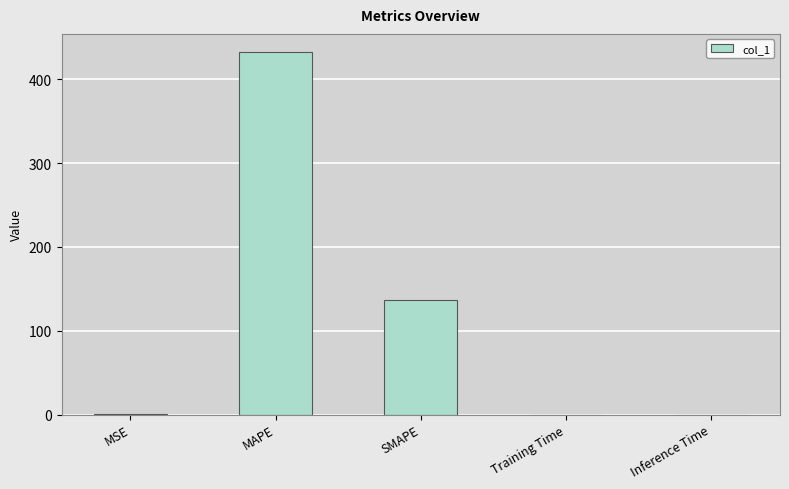

What is the greatest value displayed?

432.5